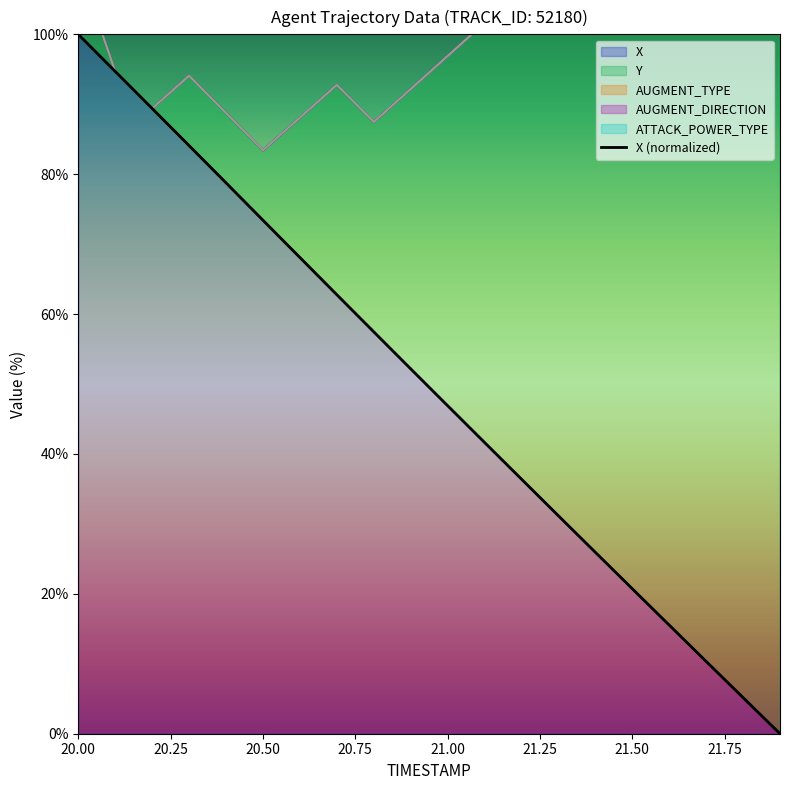

What is the difference between the maximum and minimum values?

100.0